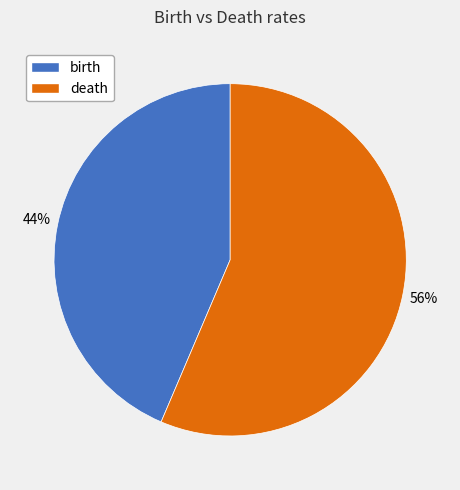

What percentage is the birth slice, to the nearest percent?

44%